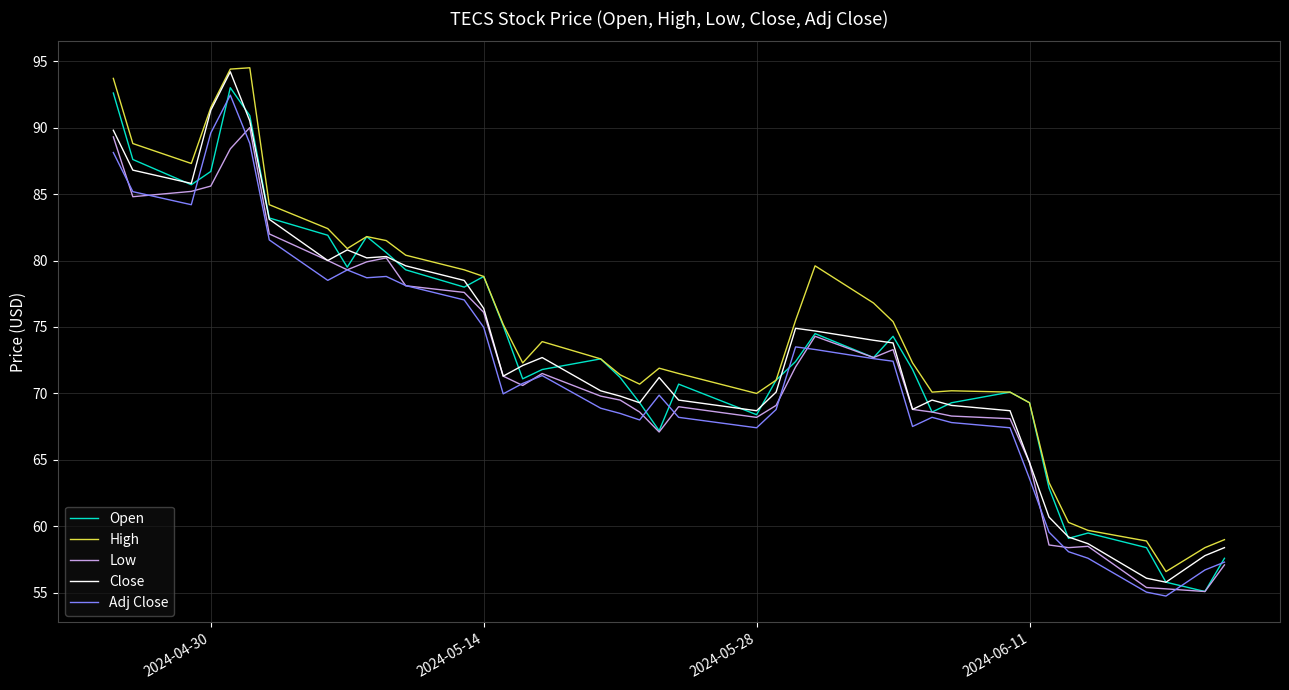

True or false: Adj Close and Low cross at least once.

True